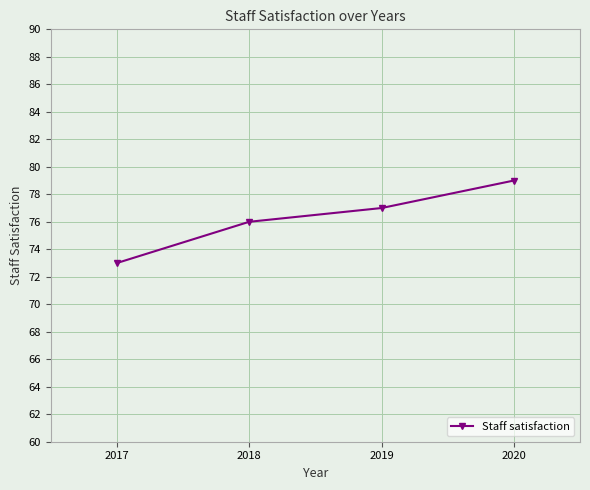

What is the greatest value displayed?

79